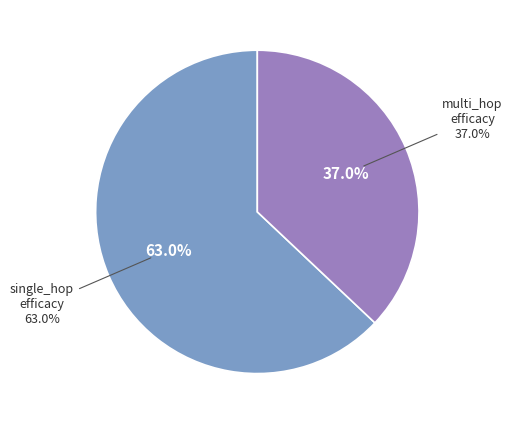

To the nearest percent, what is the average slice percentage?

50%